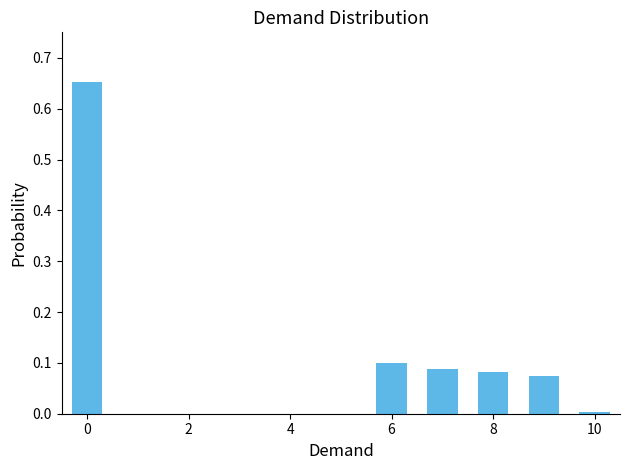

How many bars are there in total?

6